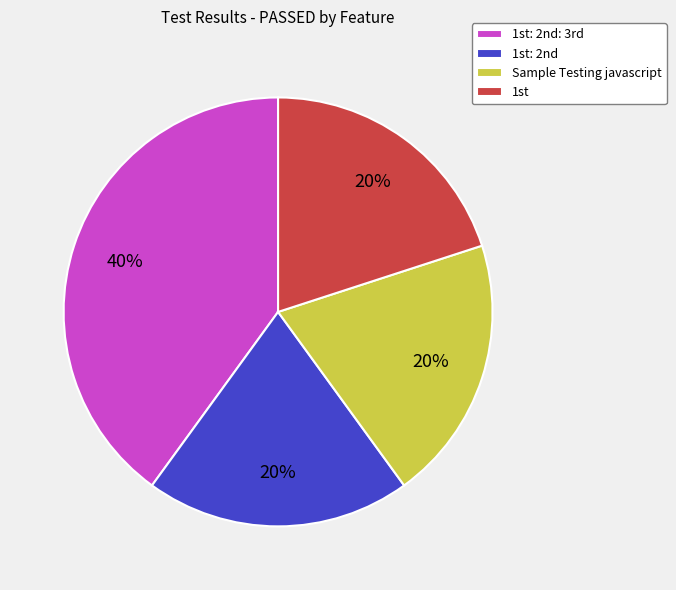

Which category has the biggest portion of the pie?

1st: 2nd: 3rd